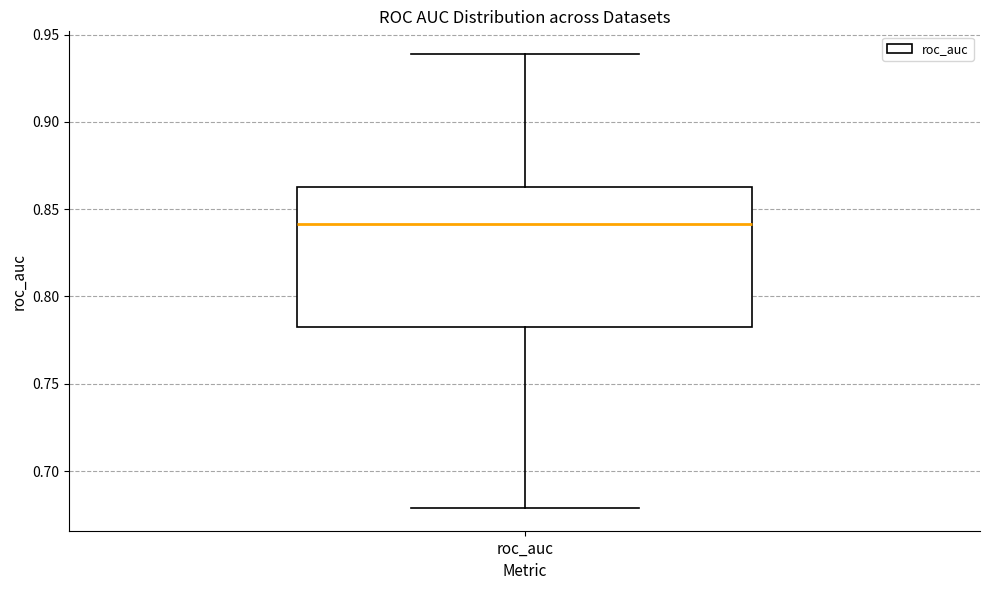

Read this box plot against the y-axis: the position of the median line, the range covered by the box, and the ends of both whiskers. The values are not printed on the chart, so give them approximately, as read against the axis.

median 0.840, box 0.785 to 0.865, whiskers 0.680 to 0.940